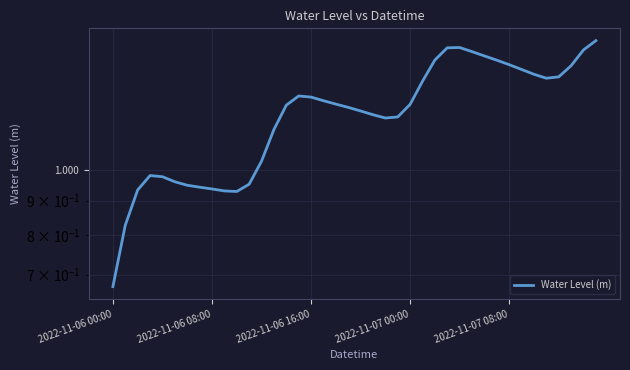

Approximately how many times larger is the value at 15 compared to 19?

1.0